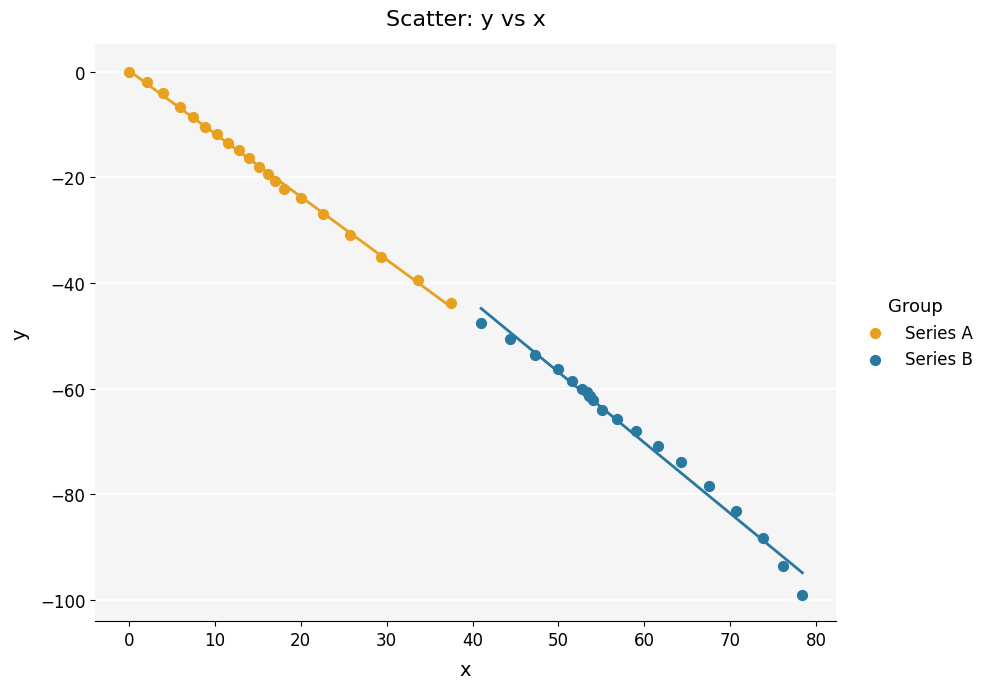

Which series has the widest spread of Y values?

Series B